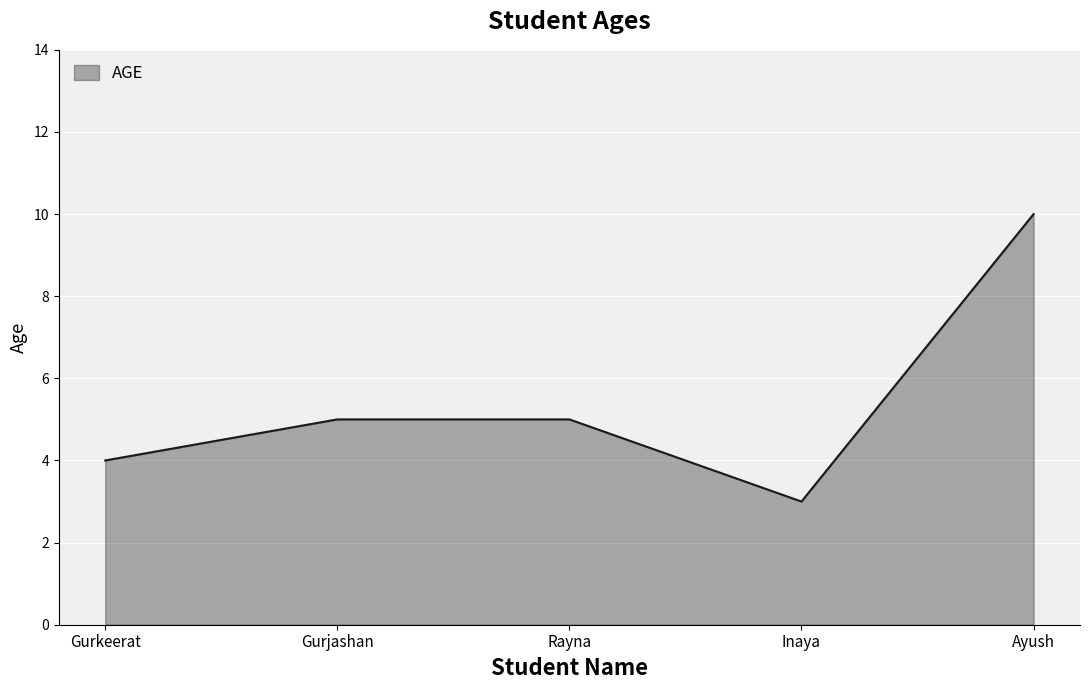

Which has a higher value, Rayna or Inaya?

Rayna